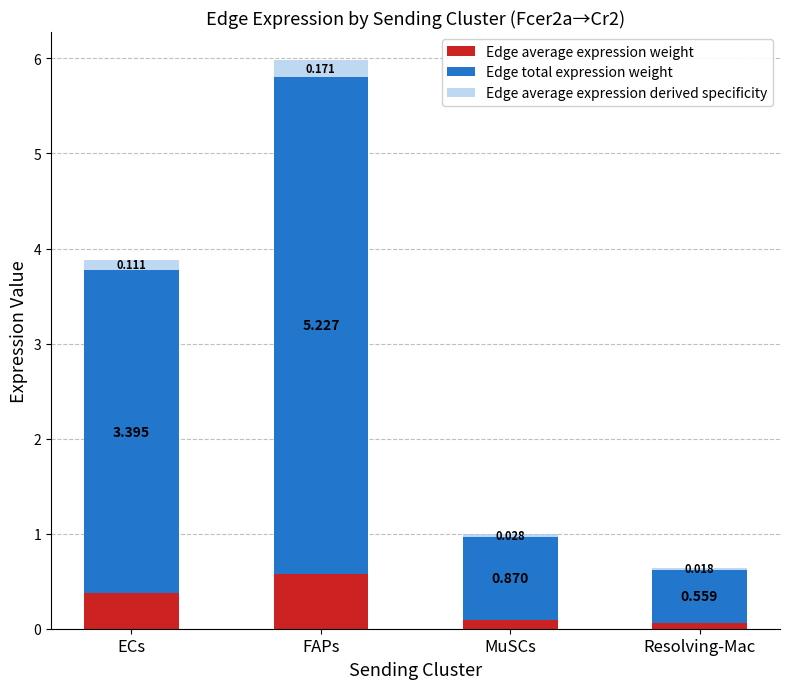

At which category is the sum across all series the highest?

FAPs